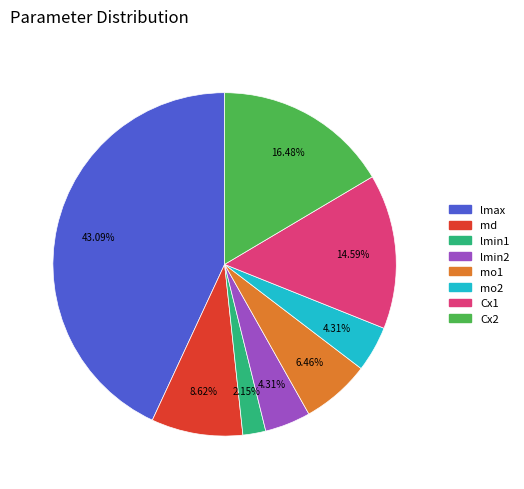

Which category has the biggest portion of the pie?

lmax